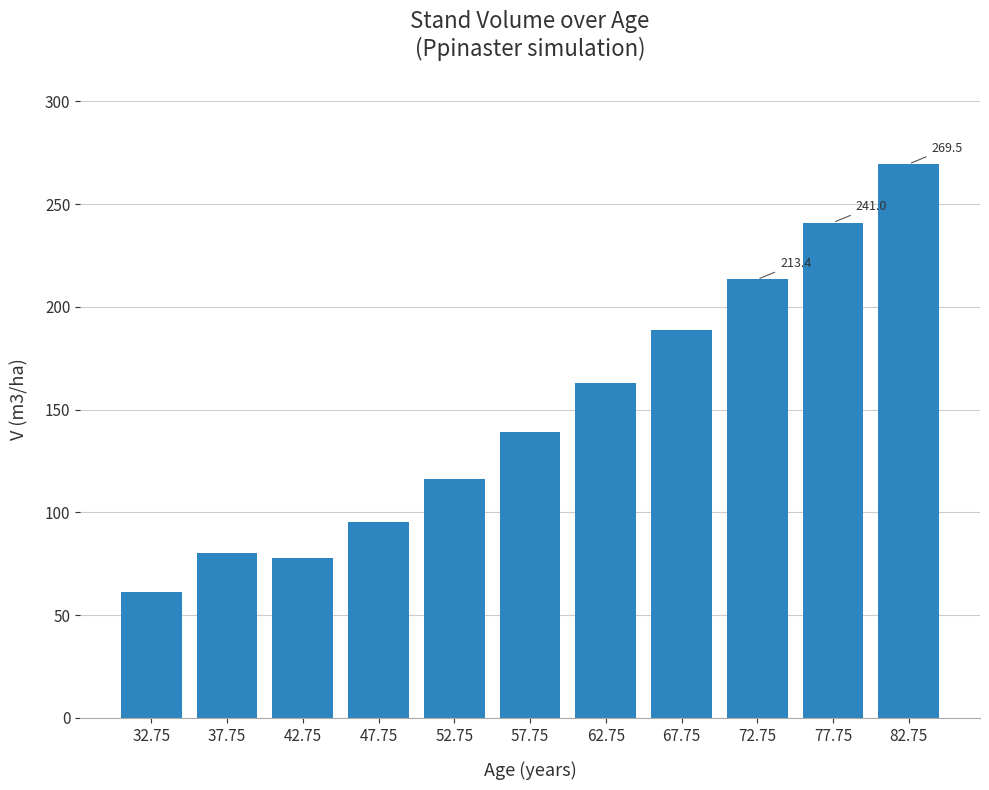

What is the difference between the maximum and minimum values?

208.4